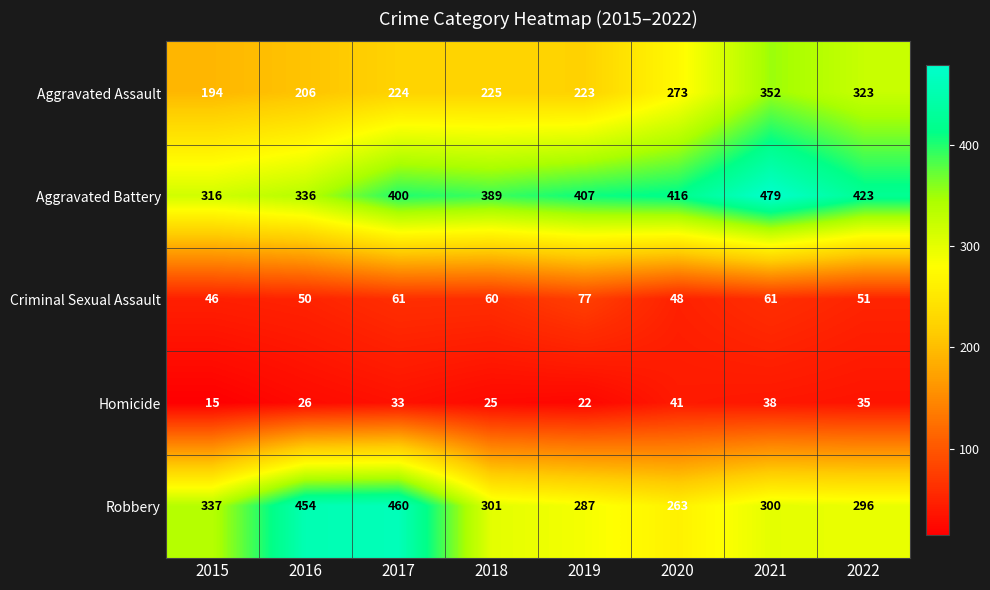

Where does the Robbery series first go above 301?

2015